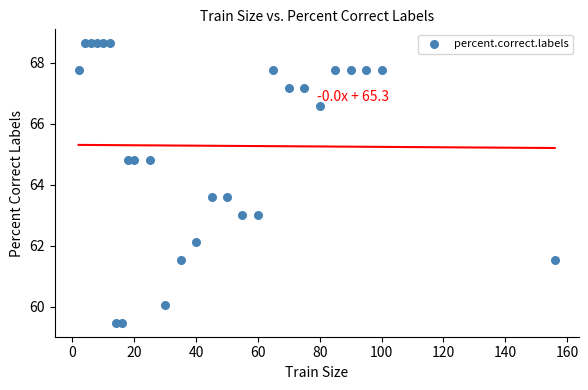

What is the range of Y values (max minus min)?

9.2